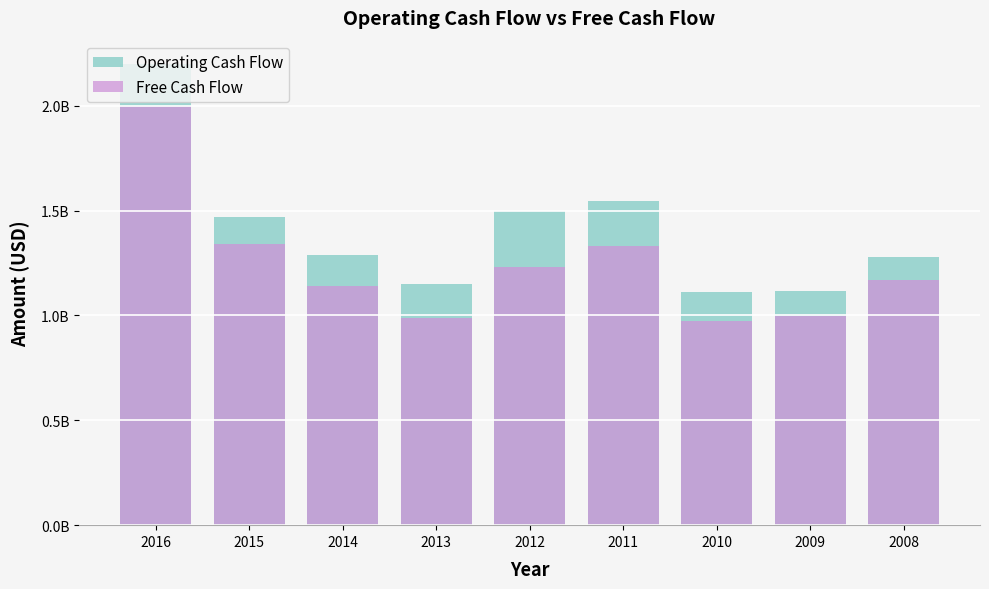

Is it true that Operating Cash Flow equals 1151686000 at 2013?

True